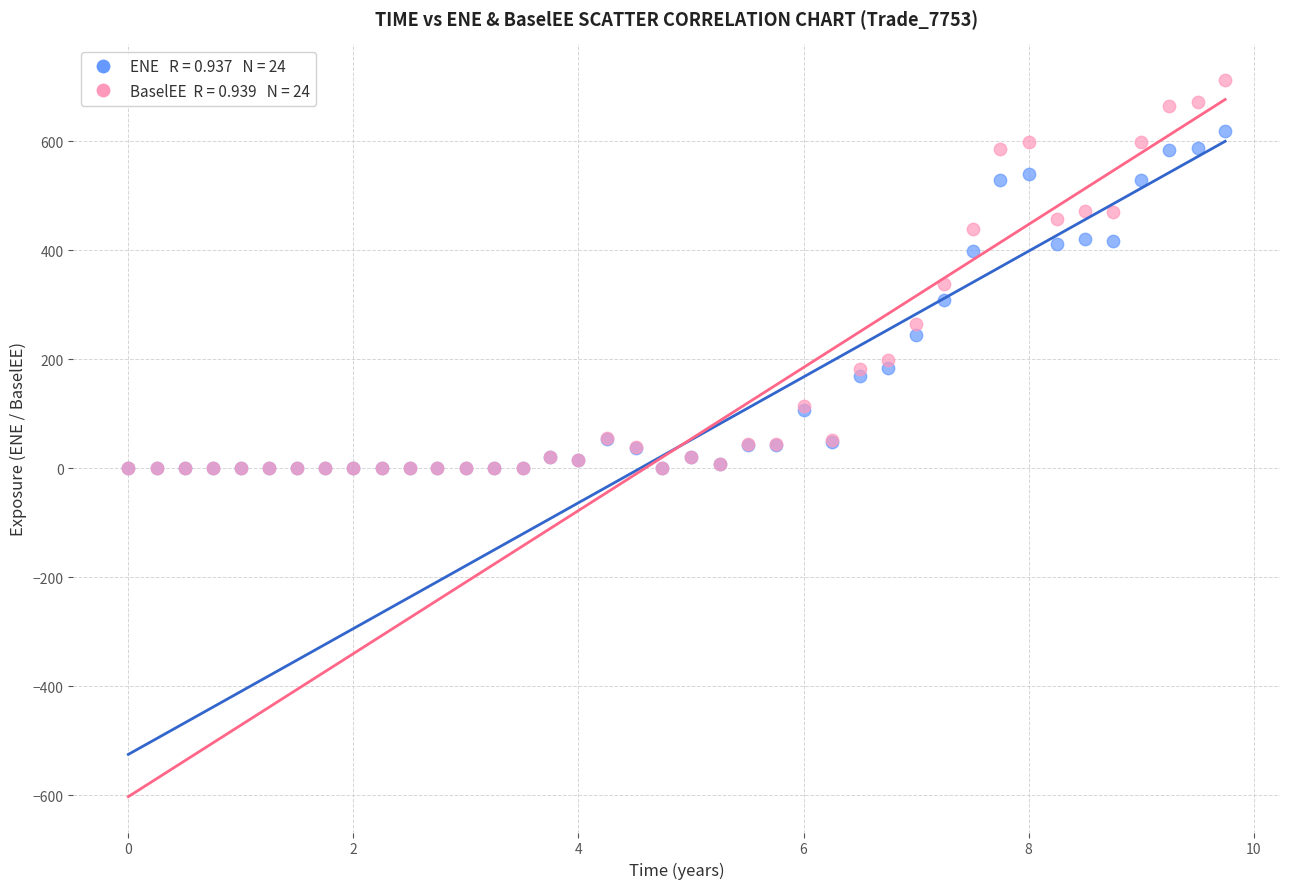

Across all series, what Y value is closest to 356?

337.6